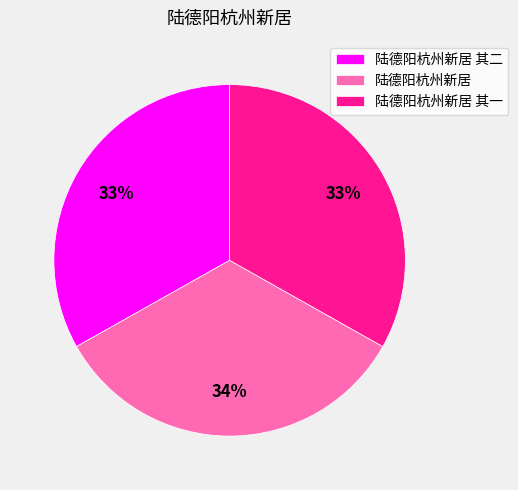

To the nearest percent, what portion does 陆德阳杭州新居 其二 represent?

33%